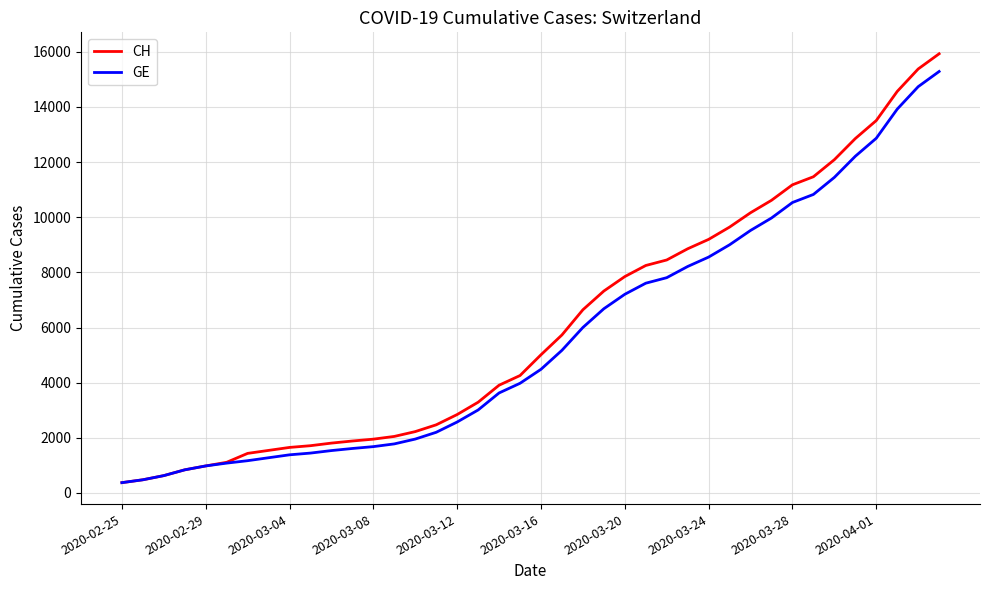

What is the minimum value for GE?

375